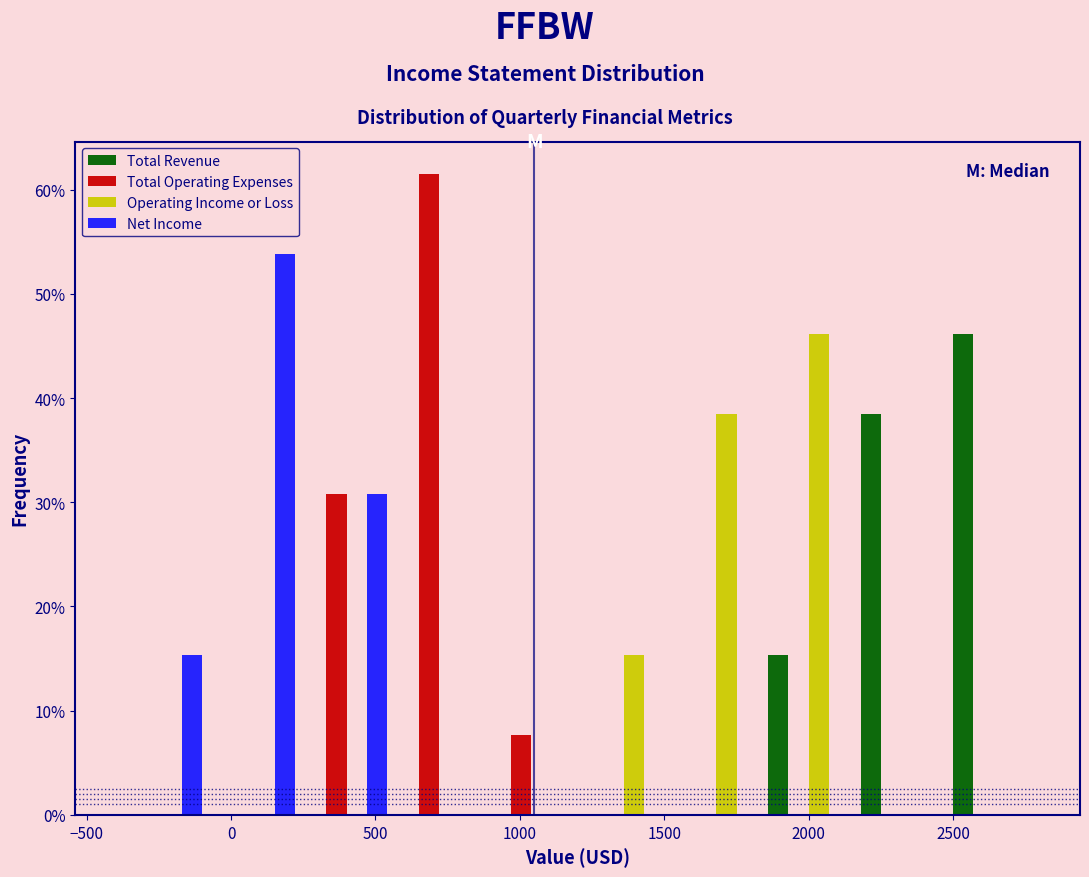

Reading left to right, list every range on the x-axis with the height of the bar of each series over it. Neither the bar edges nor the heights are printed on the chart, so give them approximately, as read against the axes.

-400 to -80: Total Revenue=0	Total Operating Expenses=0	Operating Income or Loss=0	Net Income=15
-80 to 240: Total Revenue=0	Total Operating Expenses=0	Operating Income or Loss=0	Net Income=54
240 to 560: Total Revenue=0	Total Operating Expenses=31	Operating Income or Loss=0	Net Income=31
560 to 880: Total Revenue=0	Total Operating Expenses=62	Operating Income or Loss=0	Net Income=0
880 to 1200: Total Revenue=0	Total Operating Expenses=8	Operating Income or Loss=0	Net Income=0
1200 to 1520: Total Revenue=0	Total Operating Expenses=0	Operating Income or Loss=15	Net Income=0
1520 to 1840: Total Revenue=0	Total Operating Expenses=0	Operating Income or Loss=38	Net Income=0
1840 to 2160: Total Revenue=15	Total Operating Expenses=0	Operating Income or Loss=46	Net Income=0
2160 to 2480: Total Revenue=38	Total Operating Expenses=0	Operating Income or Loss=0	Net Income=0
2480 to 2800: Total Revenue=46	Total Operating Expenses=0	Operating Income or Loss=0	Net Income=0